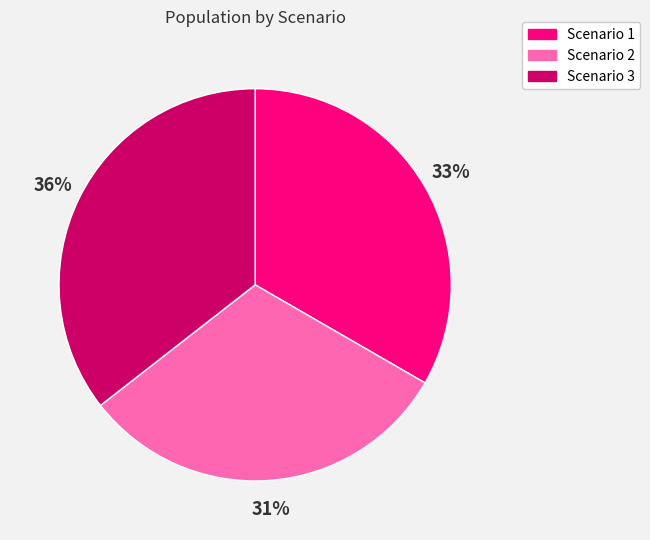

Count the number of slices in the pie.

3